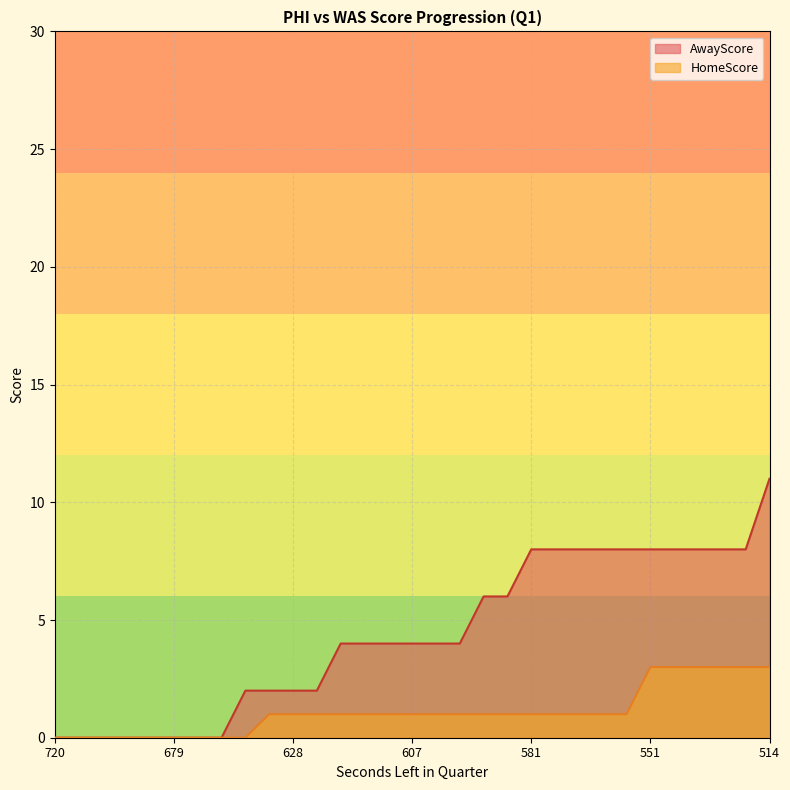

Does the chart display data point markers on the line(s)?

No